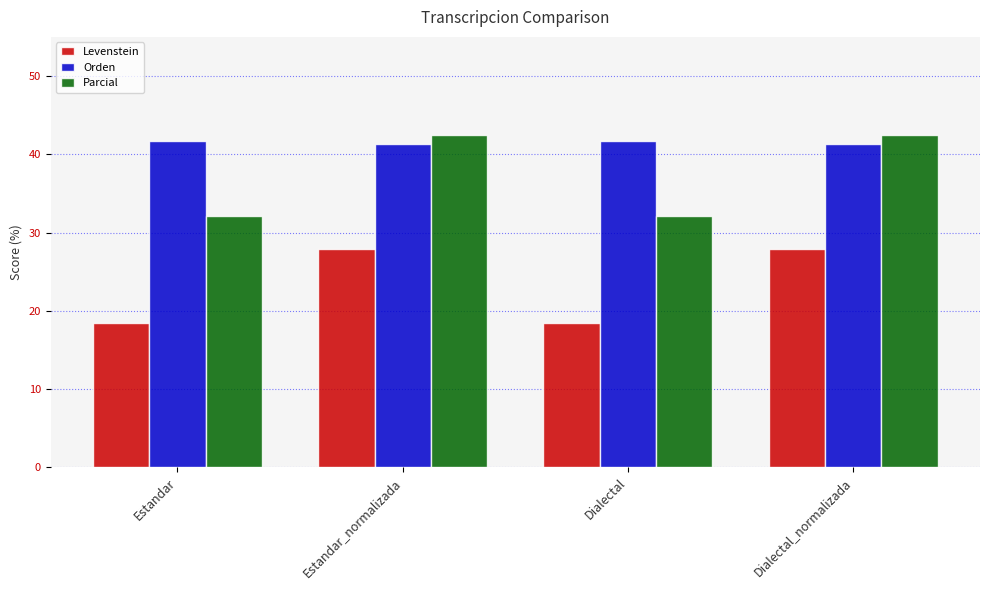

What is the spread (max minus min) of values at Dialectal?

23.2